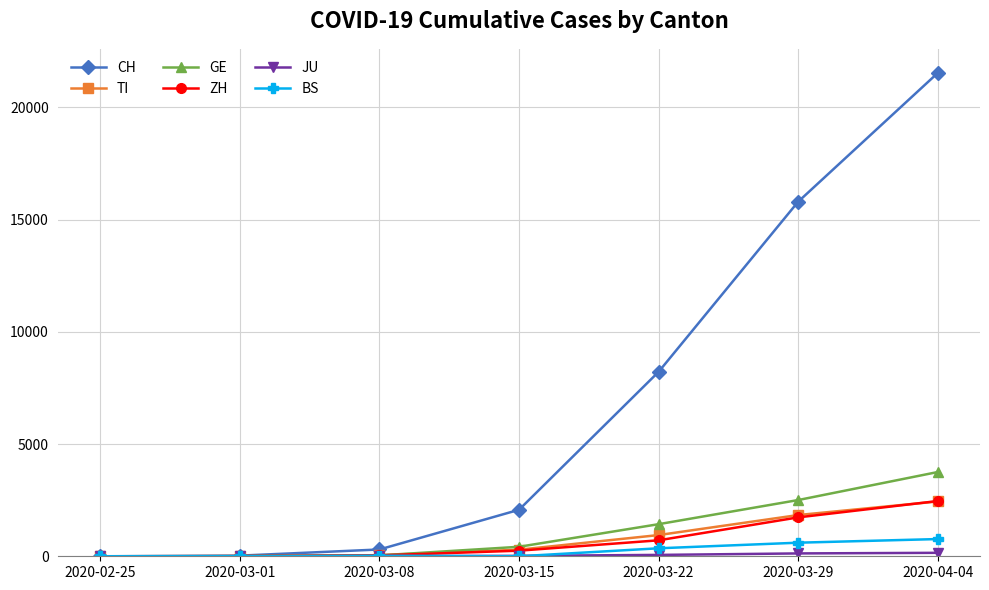

What is the maximum value shown in the chart?

21530